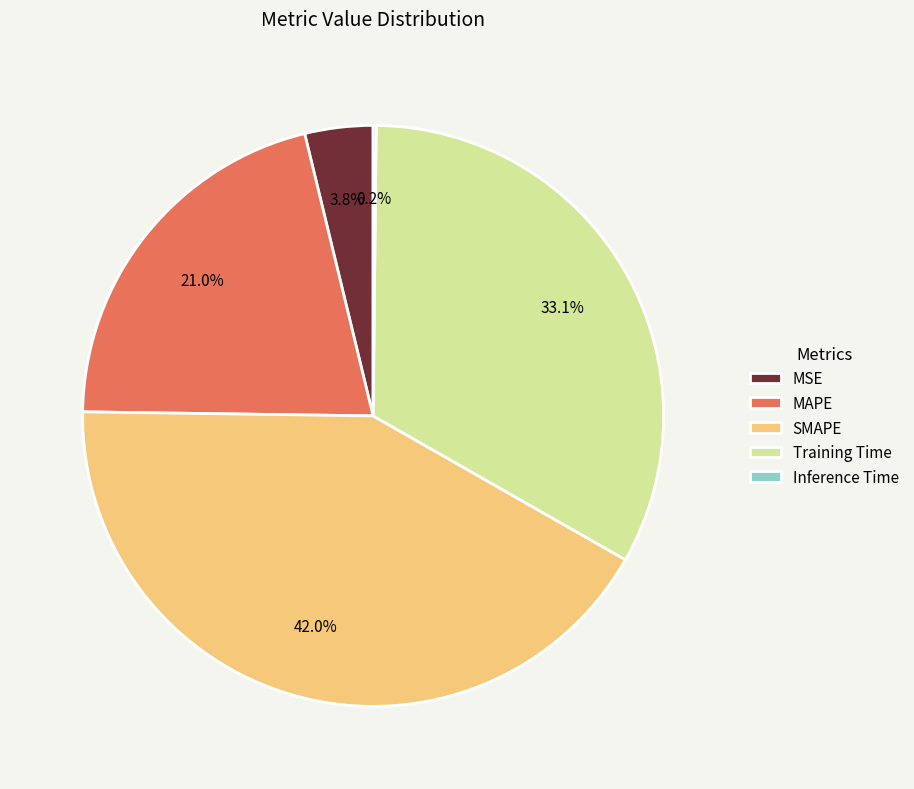

Which category has the biggest portion of the pie?

SMAPE